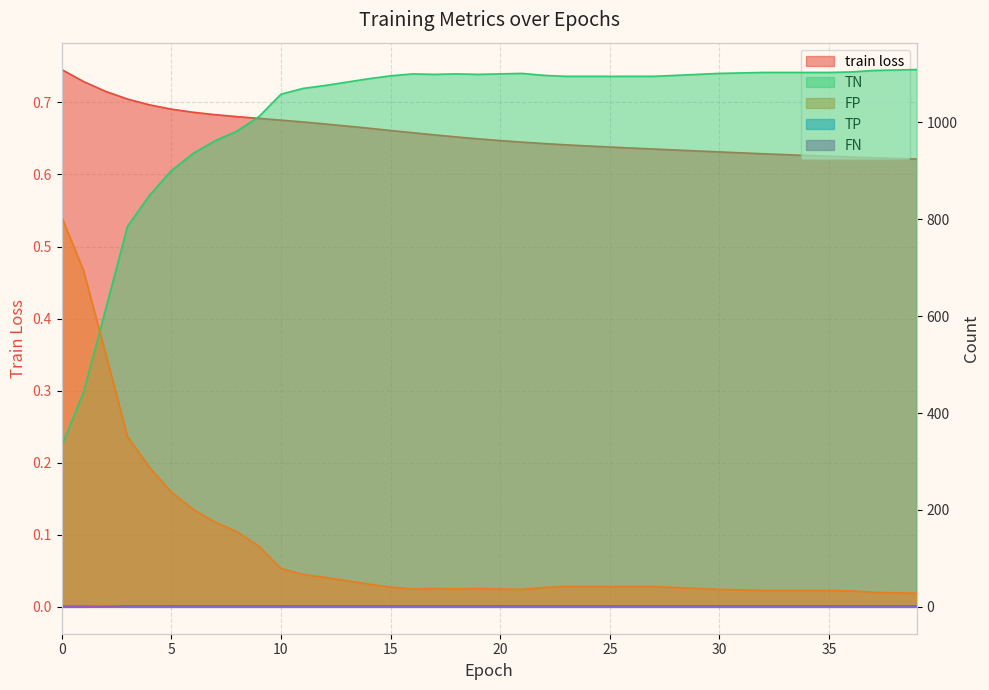

At 38, list the series in order from smallest to largest.

TP, train loss, FN, FP, TN